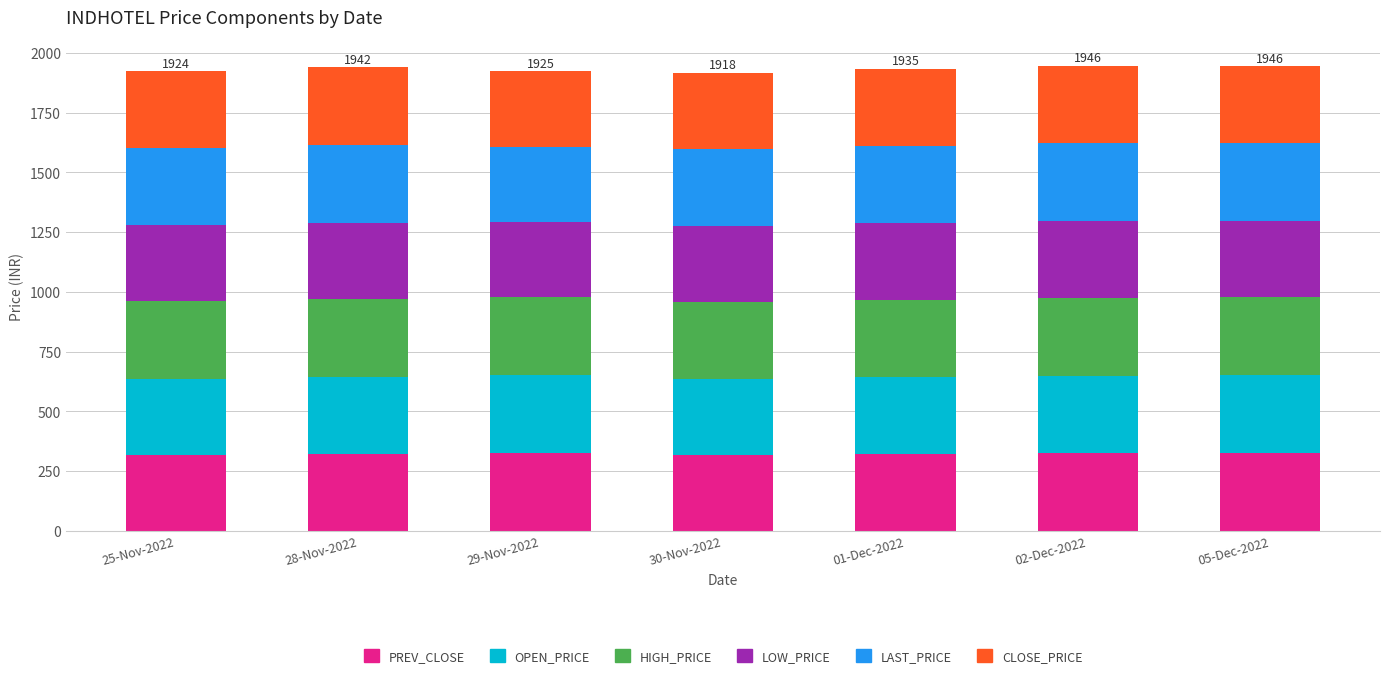

The PREV_CLOSE series shows 529.8 at 29-Nov-2022. True or false?

False